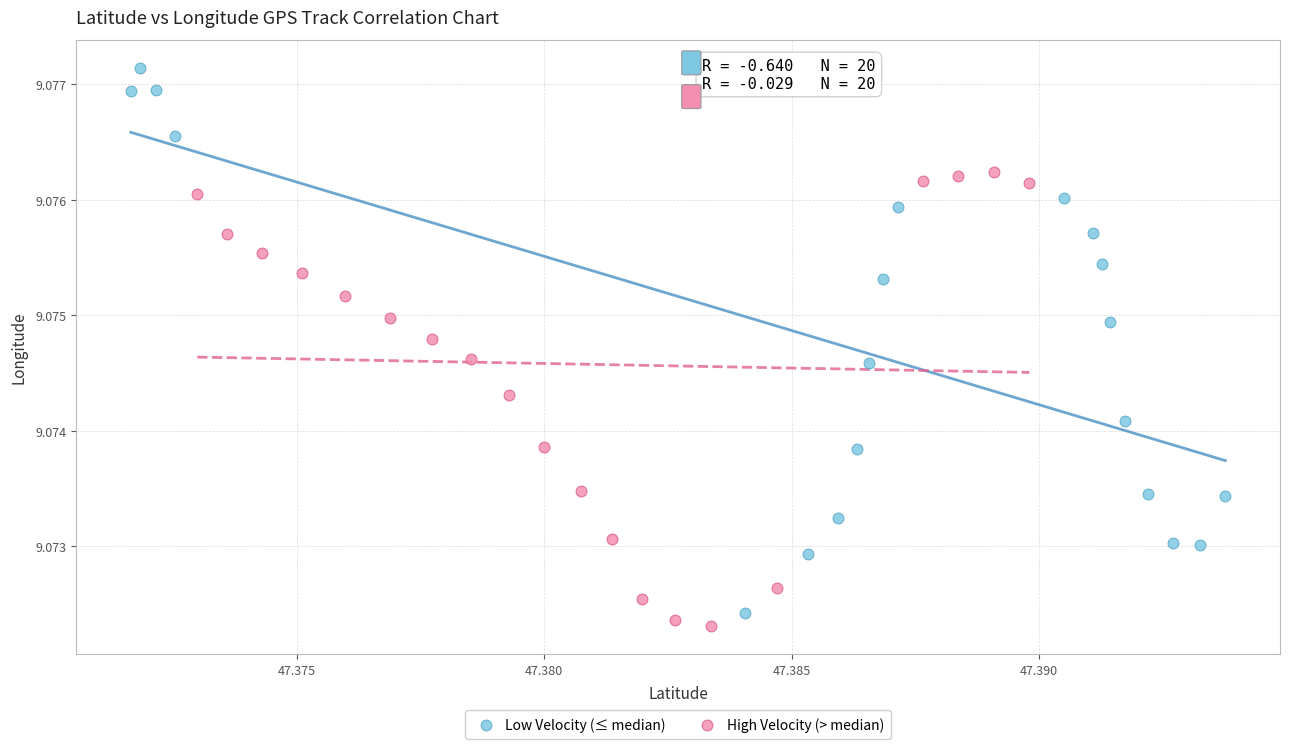

Which series has the widest spread of Y values?

Low Velocity (≤ median)